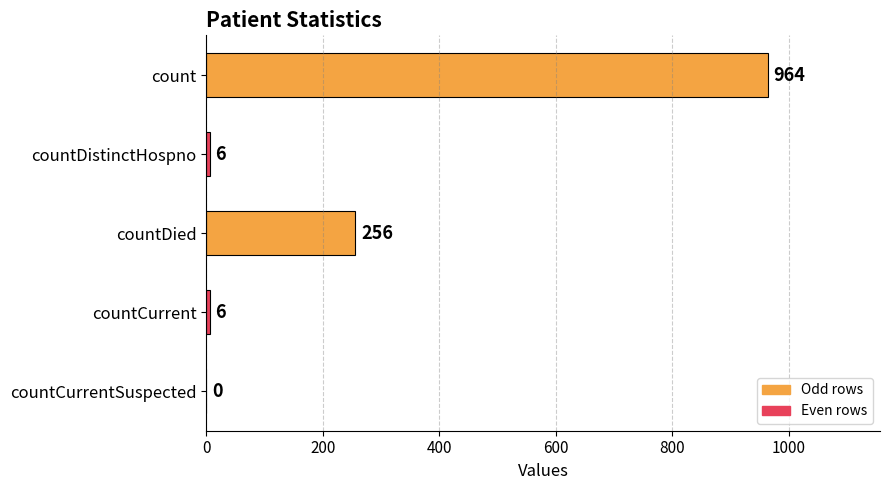

Are the bars horizontal?

Yes